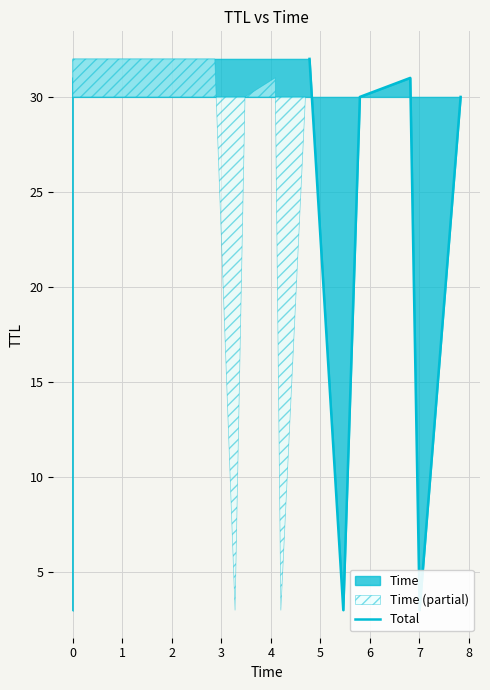

Is it true that the value at 4 is 9?

False